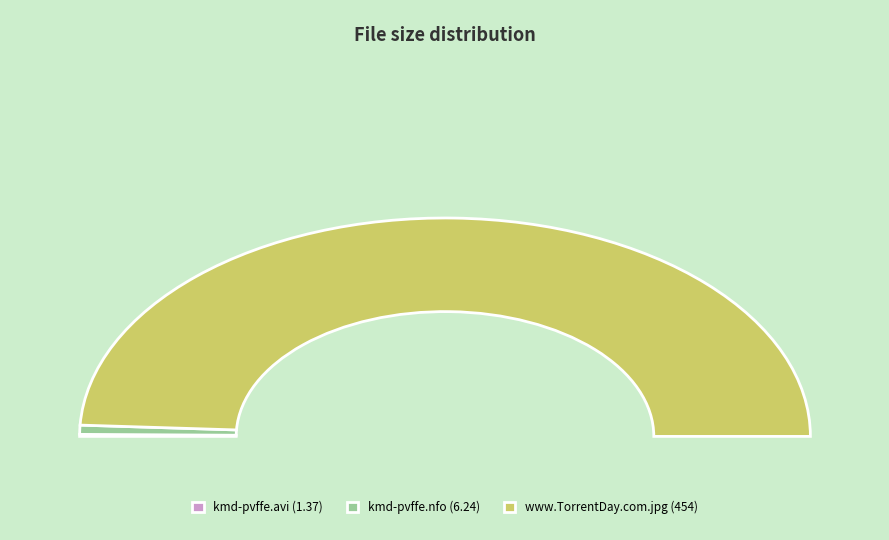

Does kmd-pvffe.avi represent more than half of the total?

No